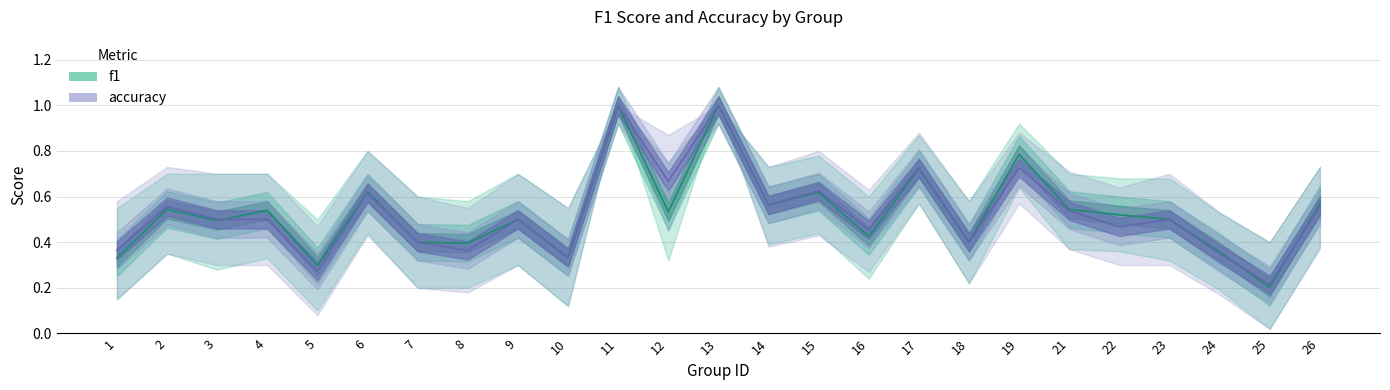

The f1 series shows 1.0 at 13. True or false?

True